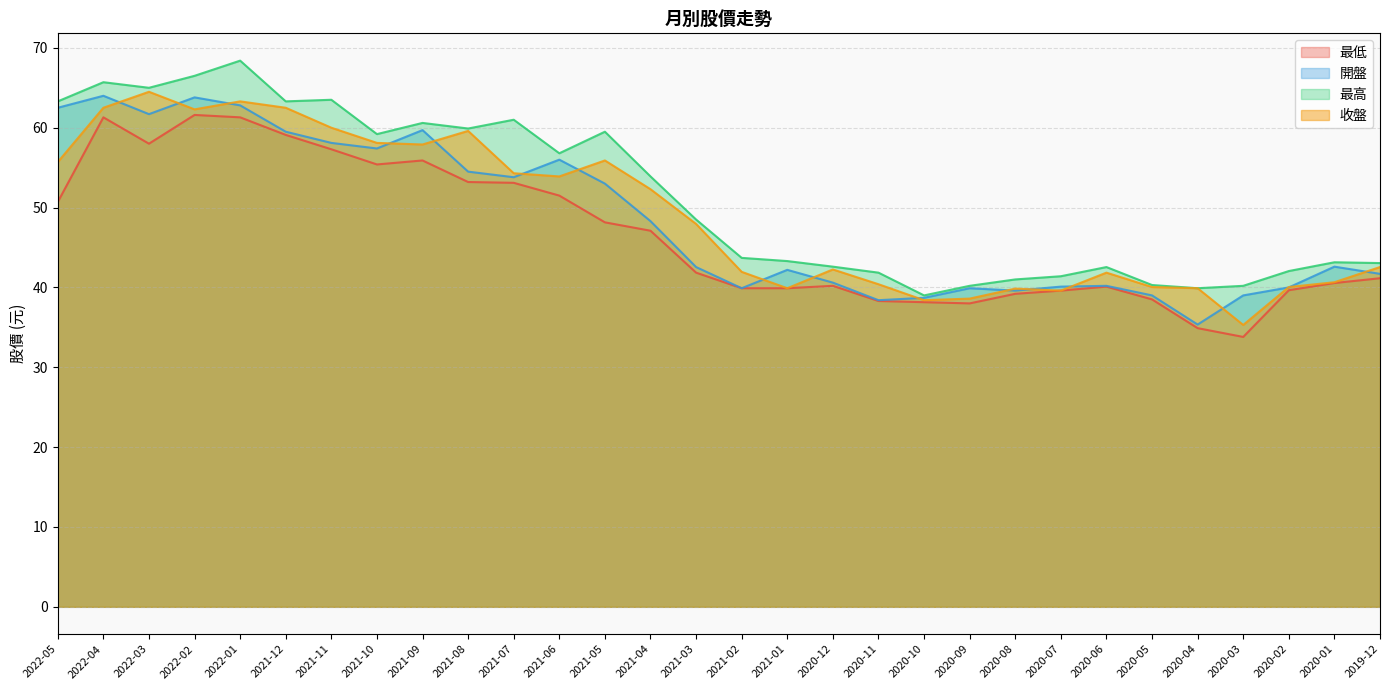

In 開盤, how many points are lower than both neighbors (excluding endpoints)?

7